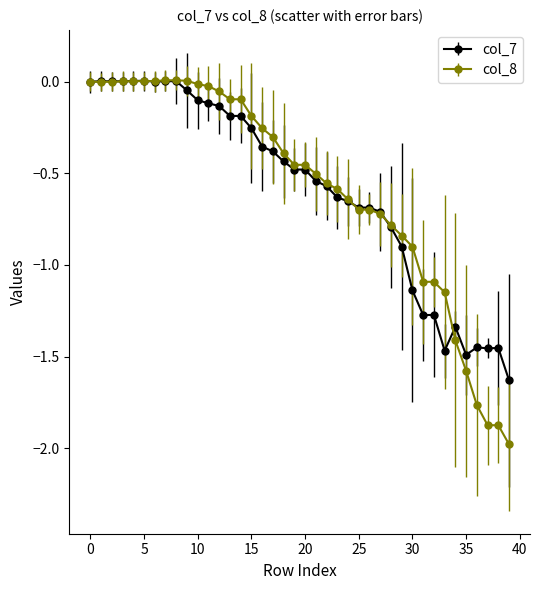

What are all the series names shown in the legend?

col_7, col_8